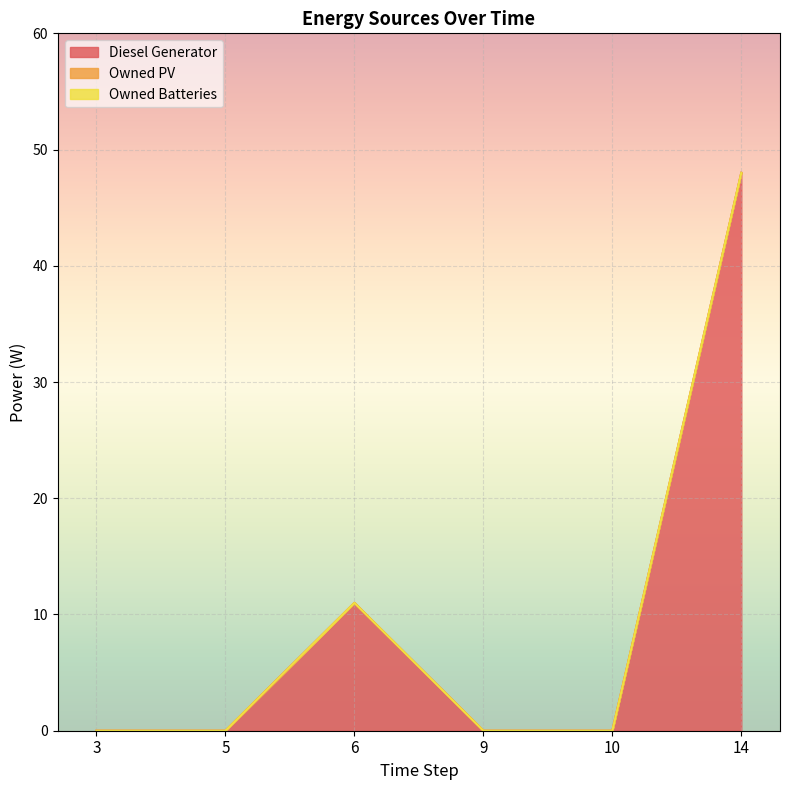

At 5, list the series in order from smallest to largest.

Diesel Generator, Owned PV, Owned Batteries